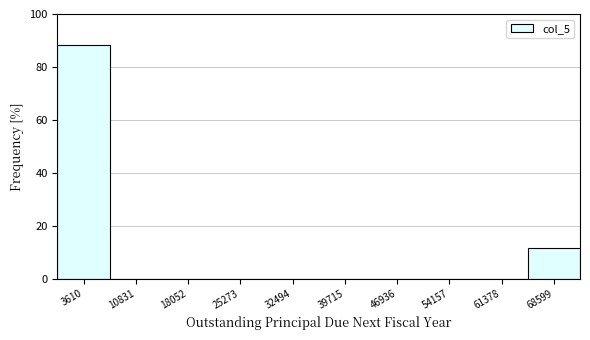

What is the height of the bar covering 65000 to 72000 on the x-axis? Neither the bar edges nor the heights are printed on the chart, so give them approximately, as read against the axes.

12